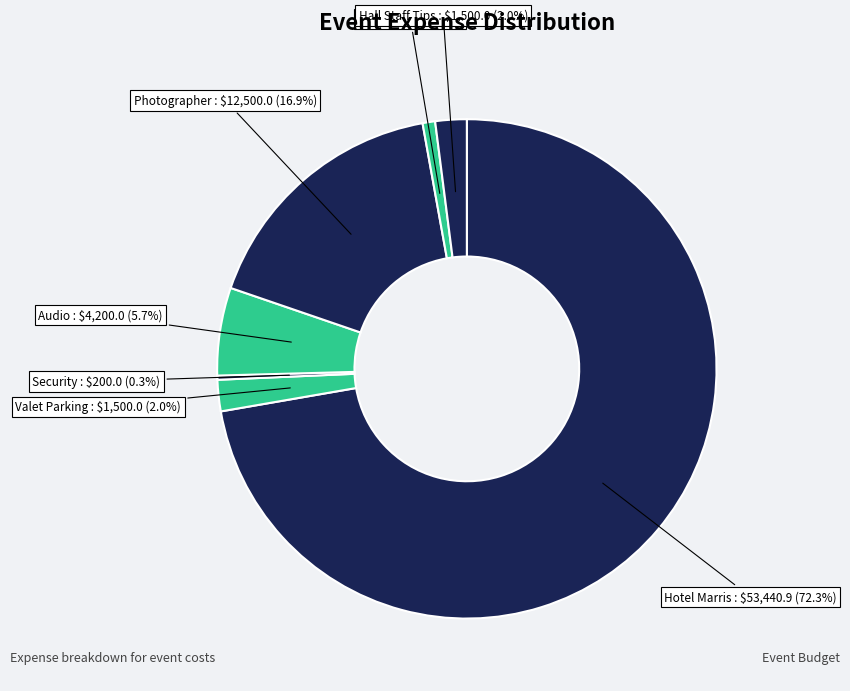

To the nearest percent, what percentage of the pie is Photographer?

17%